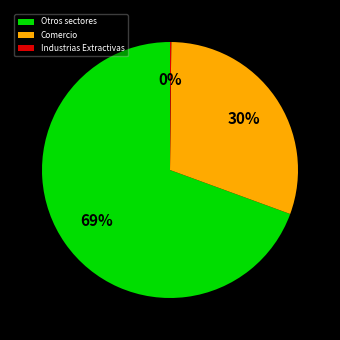

What is the largest slice in the pie chart?

Otros sectores